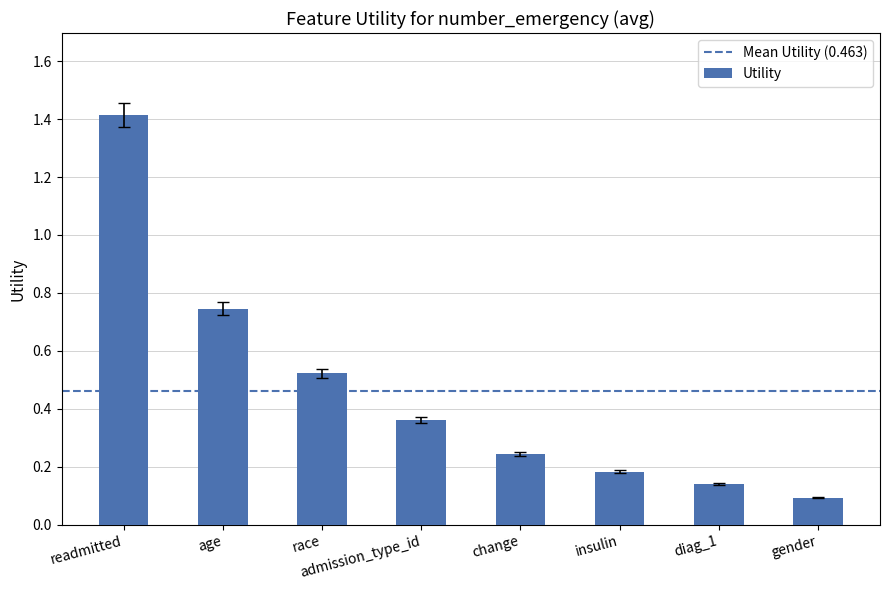

What is the sum of all values?

3.7